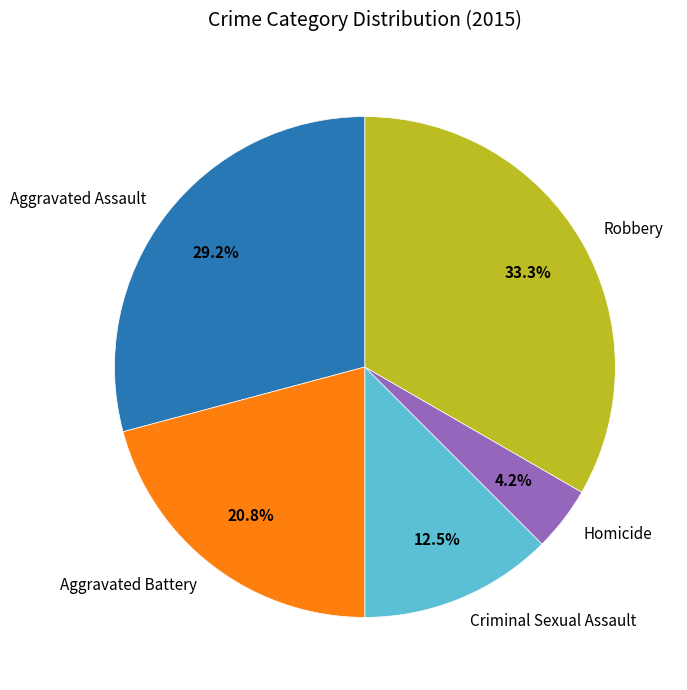

Is there a majority slice in this chart?

No